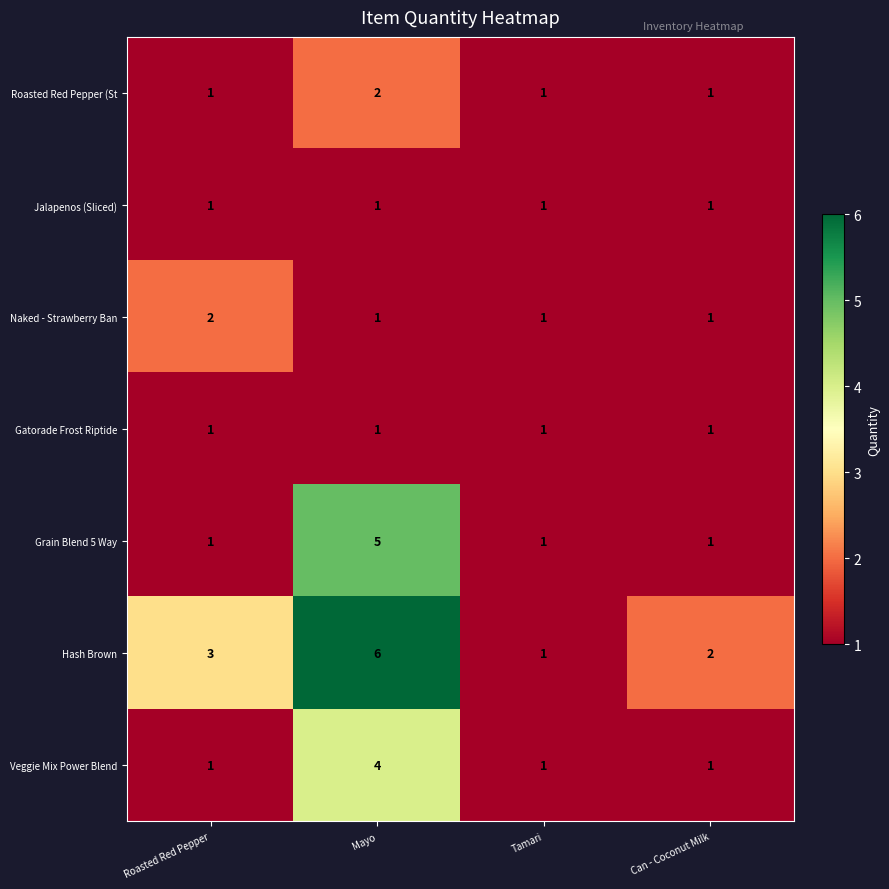

What is the difference between the maximum and minimum values in the Grain Blend 5 Way series?

4